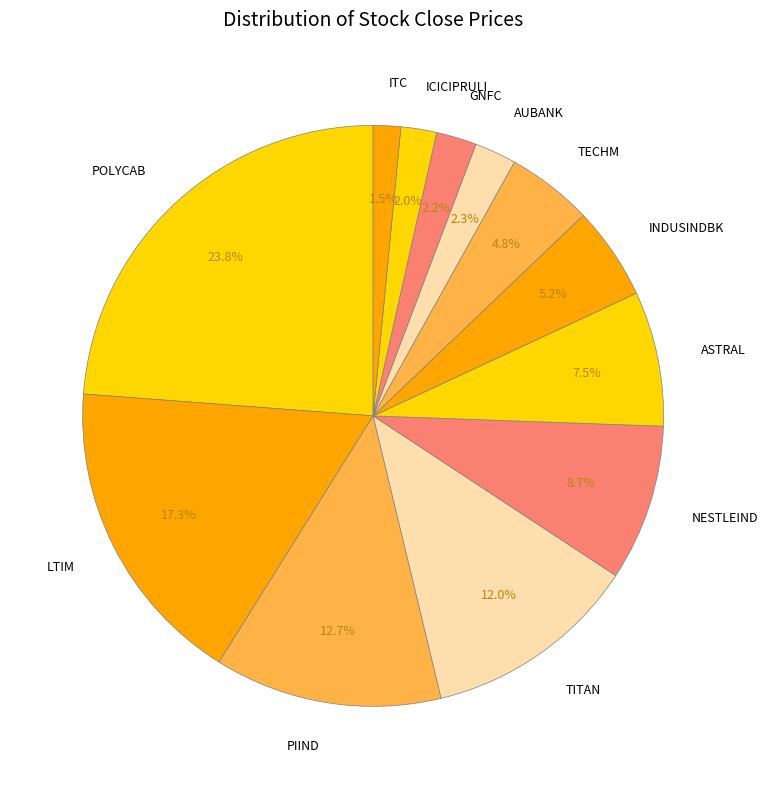

Combined, what portion of the pie is TECHM and NESTLEIND?

13.5%